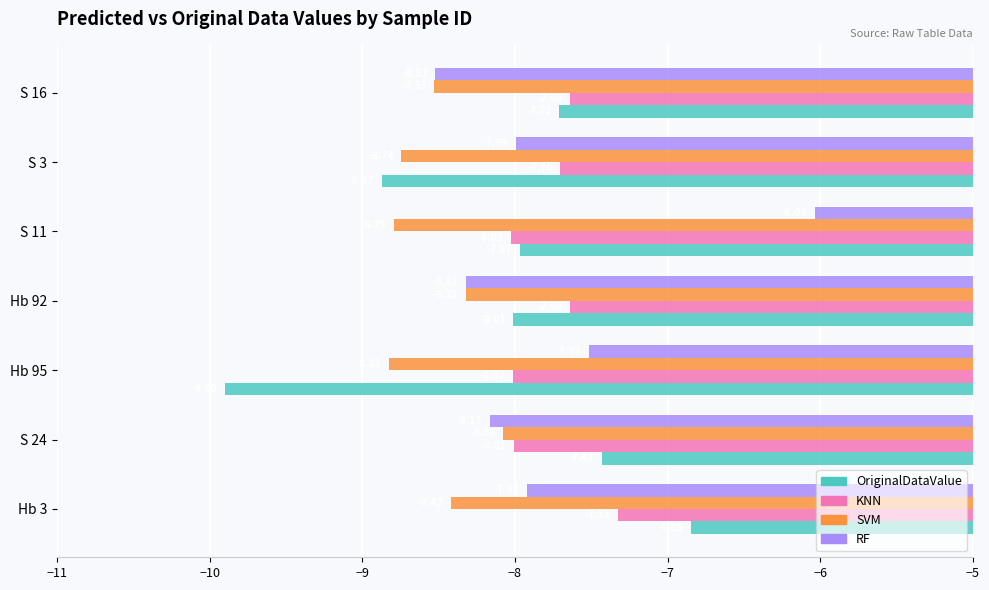

What is the total value across all series at Hb 92?

-32.3